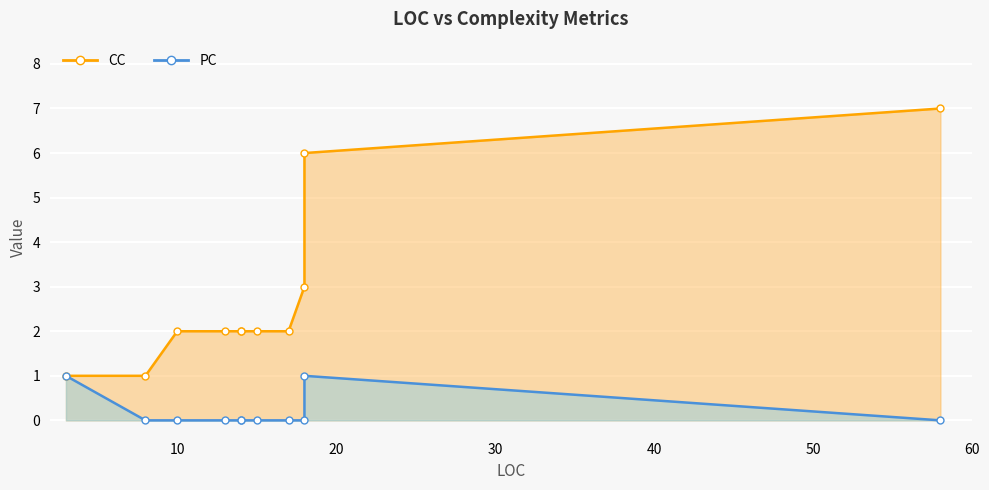

What is the difference between the maximum and second lowest values in the CC series?

6